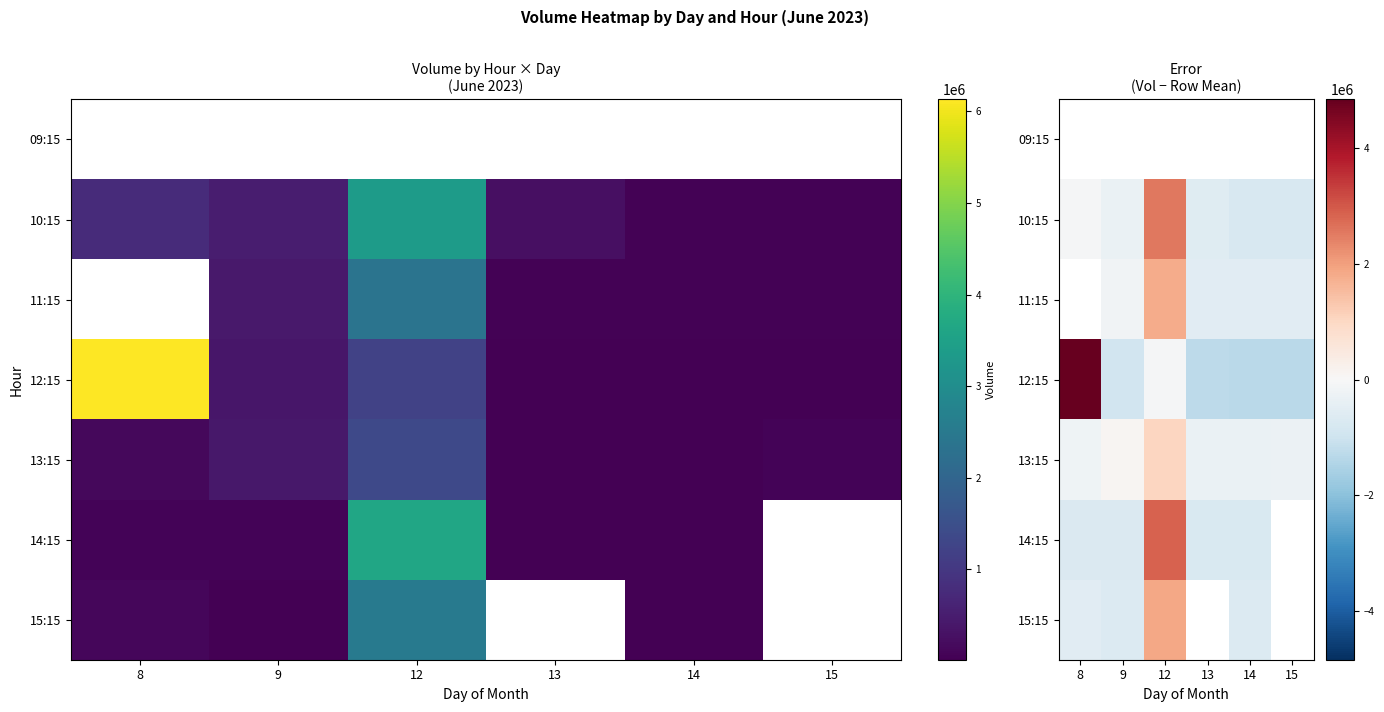

At 9, list the series in order from smallest to largest.

12:15, 09:15, 14:15, 15:15, 10:15, 11:15, 13:15